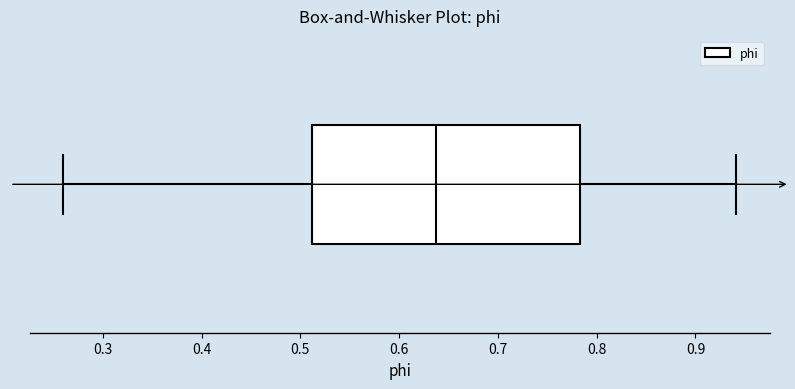

Transcribe this box plot: give where the median line is, the range the box spans, and where the two whiskers end, as read against the x-axis. The values are not printed on the chart, so give them approximately, as read against the axis.

median 0.64, box 0.51 to 0.78, whiskers 0.26 to 0.94